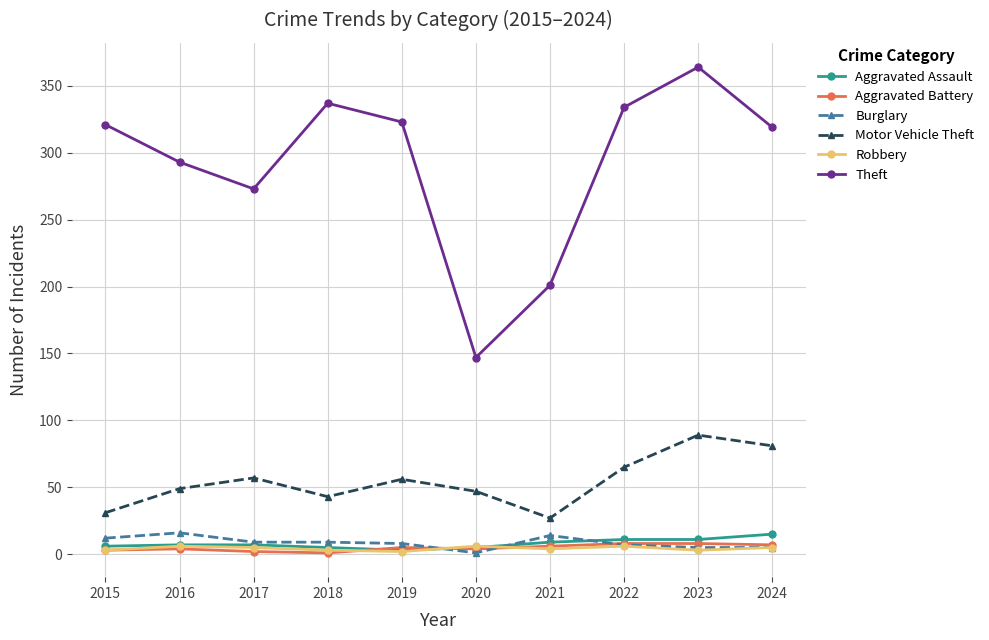

True or false: Motor Vehicle Theft and Aggravated Assault cross at least once.

False